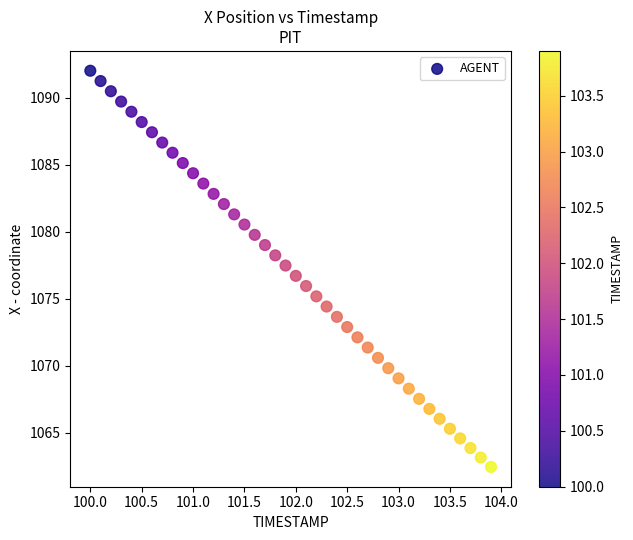

What is the range of Y values (max minus min)?

29.6